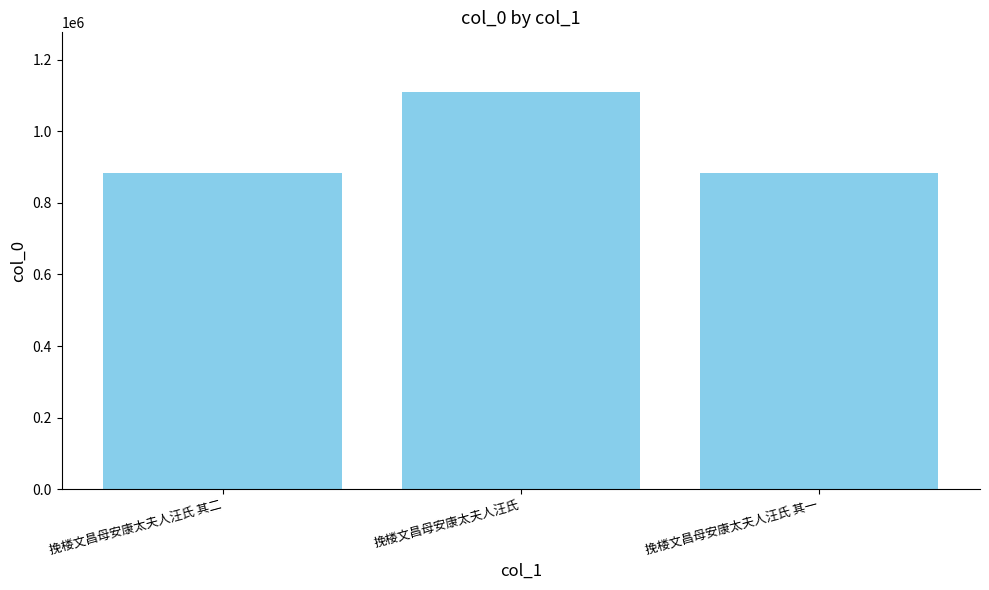

What is the sum of all values?

2876087